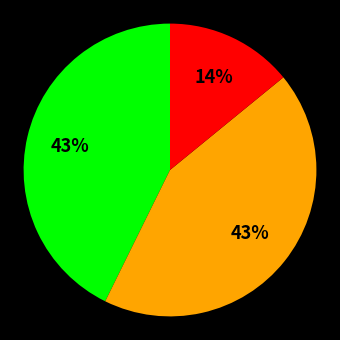

To the nearest percent, what is the difference between the largest and smallest slice percentages?

29%